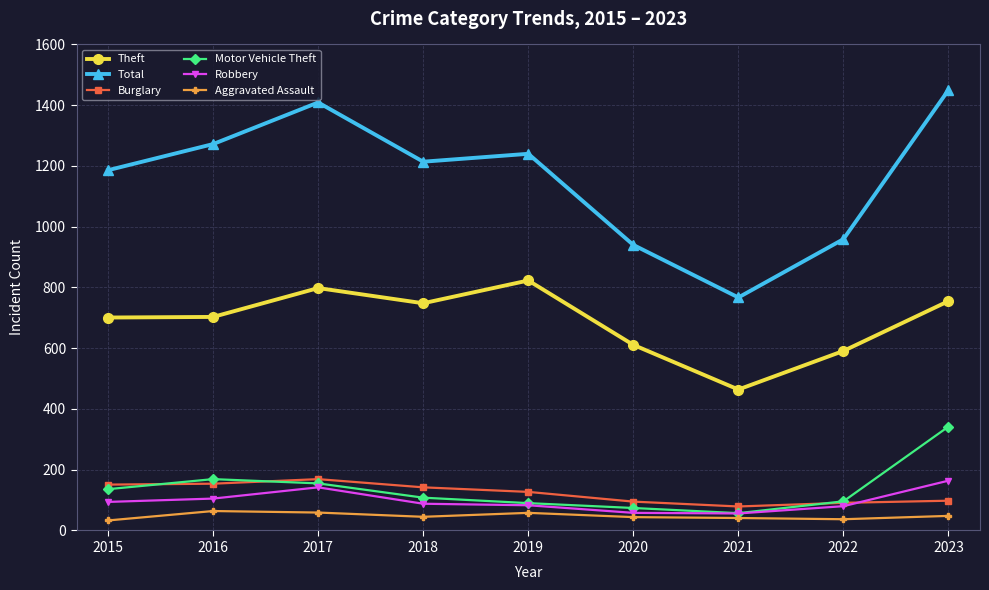

At 2018, list the series in order from smallest to largest.

Aggravated Assault, Robbery, Motor Vehicle Theft, Burglary, Theft, Total